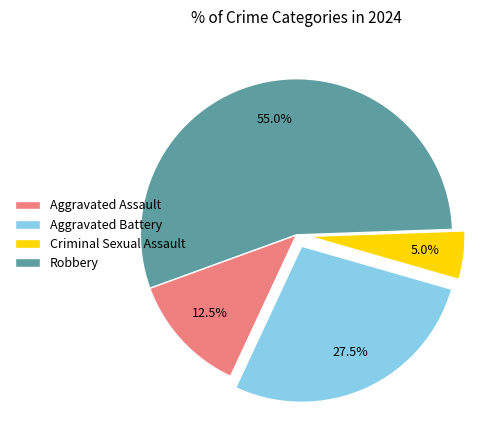

What percentage do Aggravated Assault and Aggravated Battery together represent?

40.0%